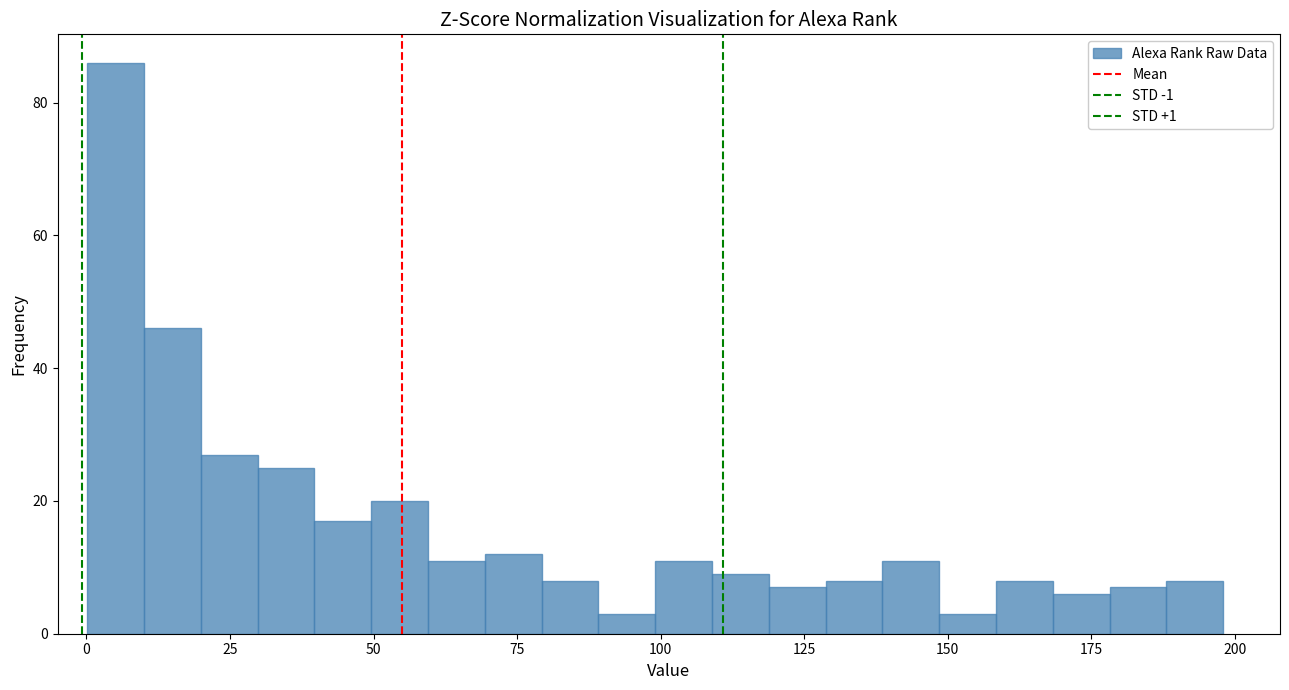

Read against the x-axis, roughly where is the centre of the tallest bar?

5